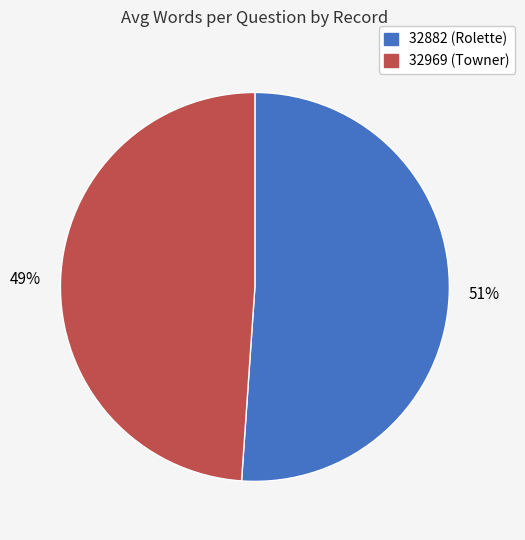

To the nearest percent, what is the difference between the 32969 and 32882 slice percentages?

2%